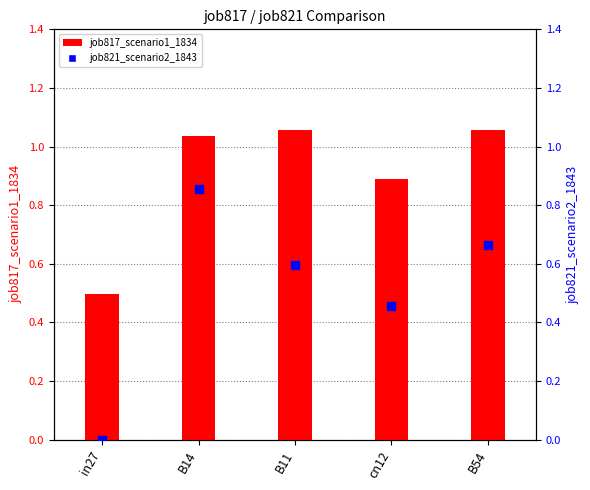

What are all the series names shown in the legend?

job817_scenario1_1834, job821_scenario2_1843